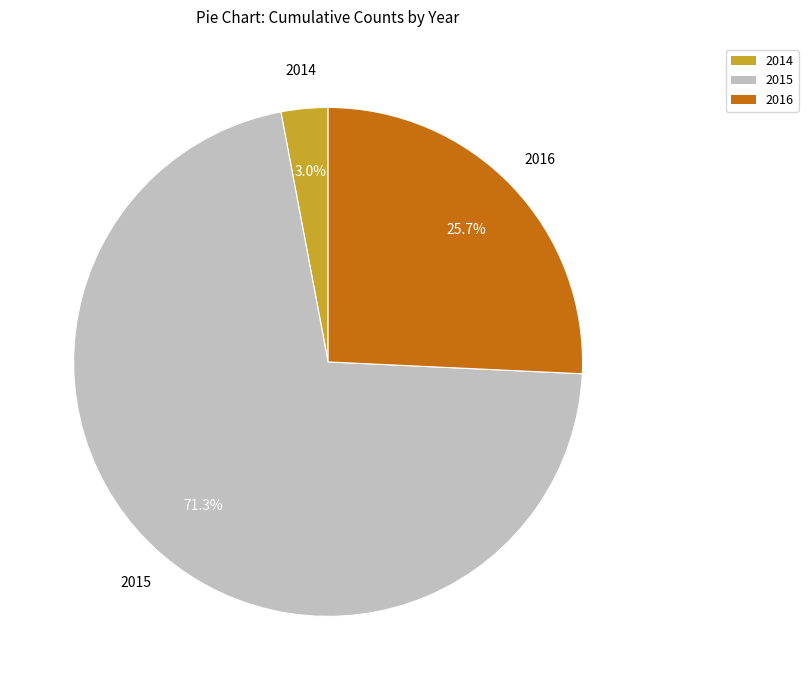

Which category has the smallest portion of the pie?

2014